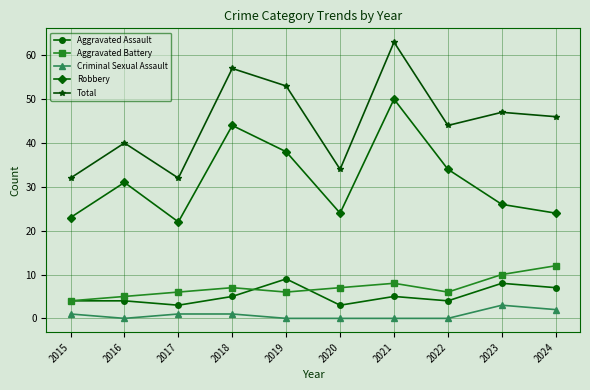

Does the chart display data point markers on the line(s)?

Yes